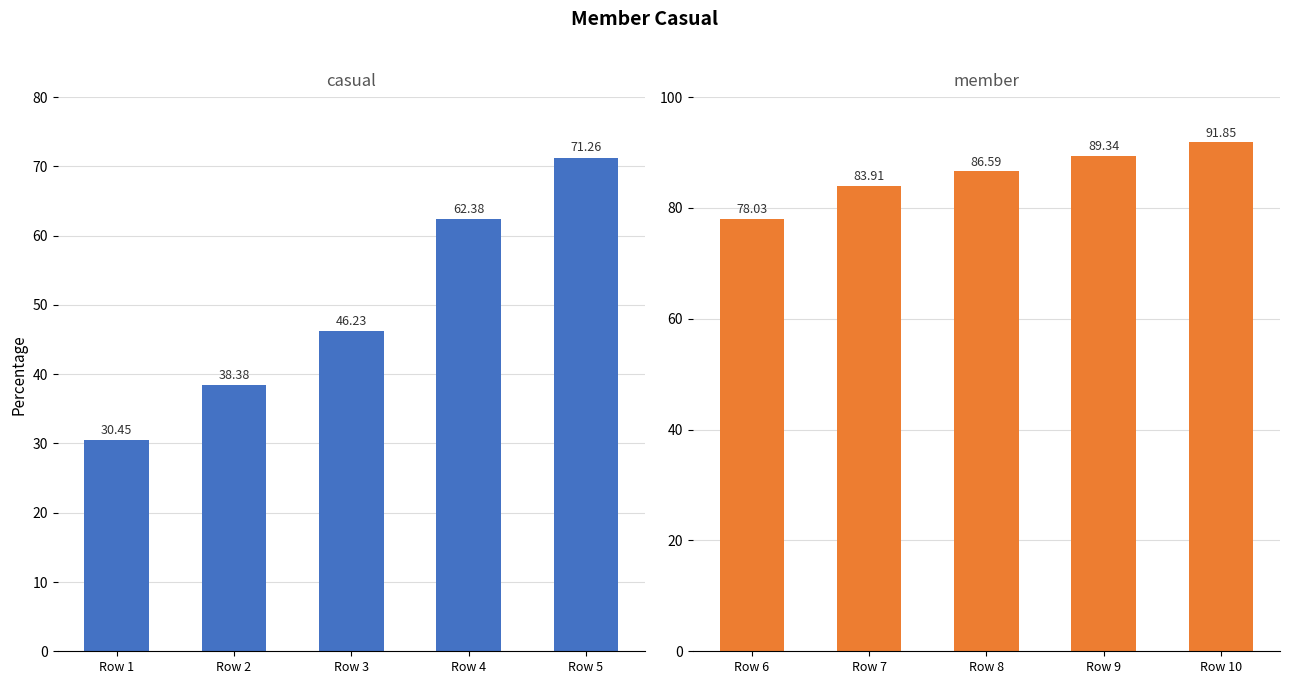

Rank the series by their maximum value, from lowest to highest.

casual, member